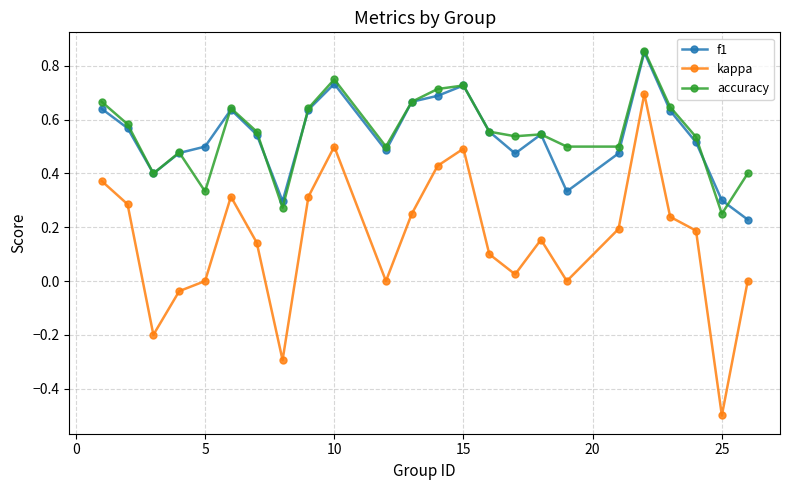

True or false: kappa has more than 2 points higher than both neighbors.

True